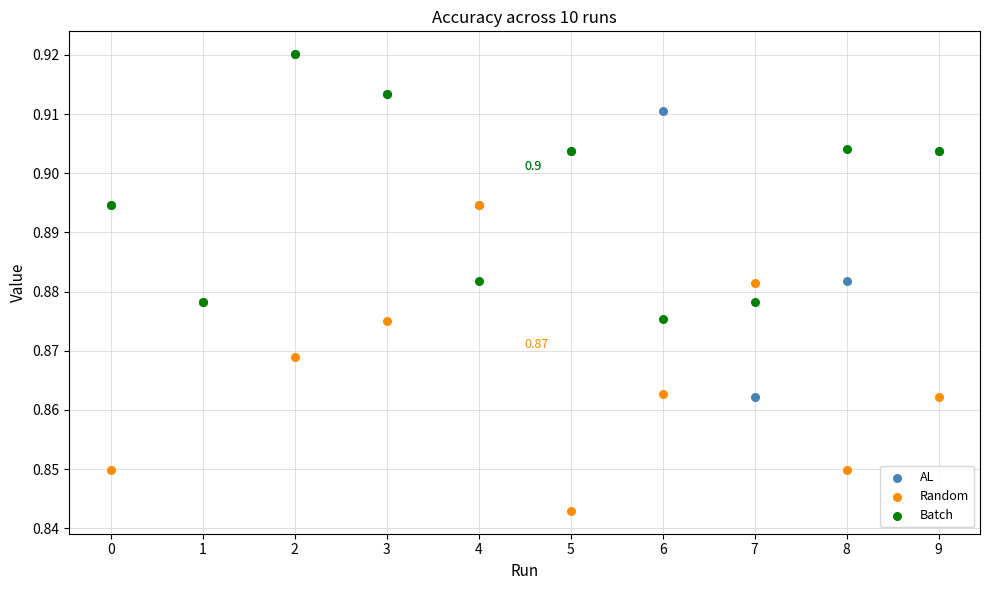

What are all the series names shown in the legend?

AL, Random, Batch